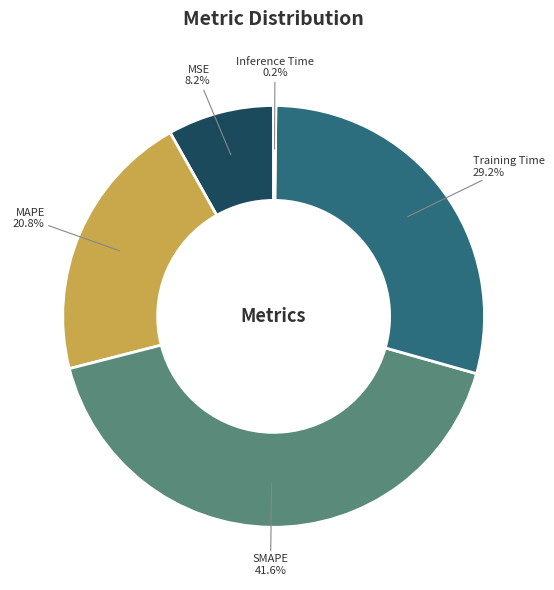

To the nearest percent, what is the combined percentage of MAPE and SMAPE?

62%